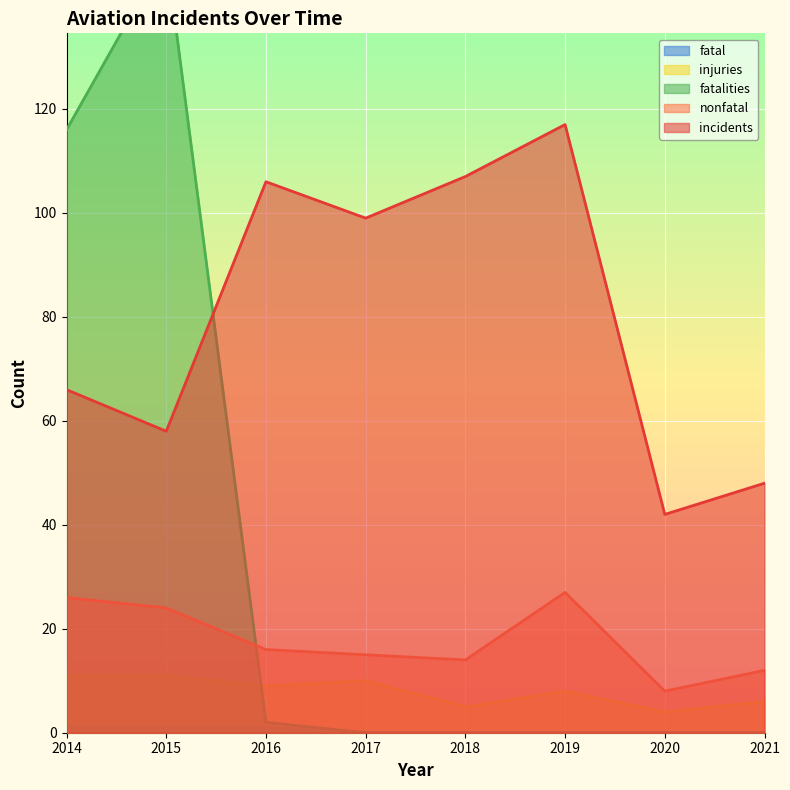

In fatalities, how many points are higher than both neighbors (excluding endpoints)?

1